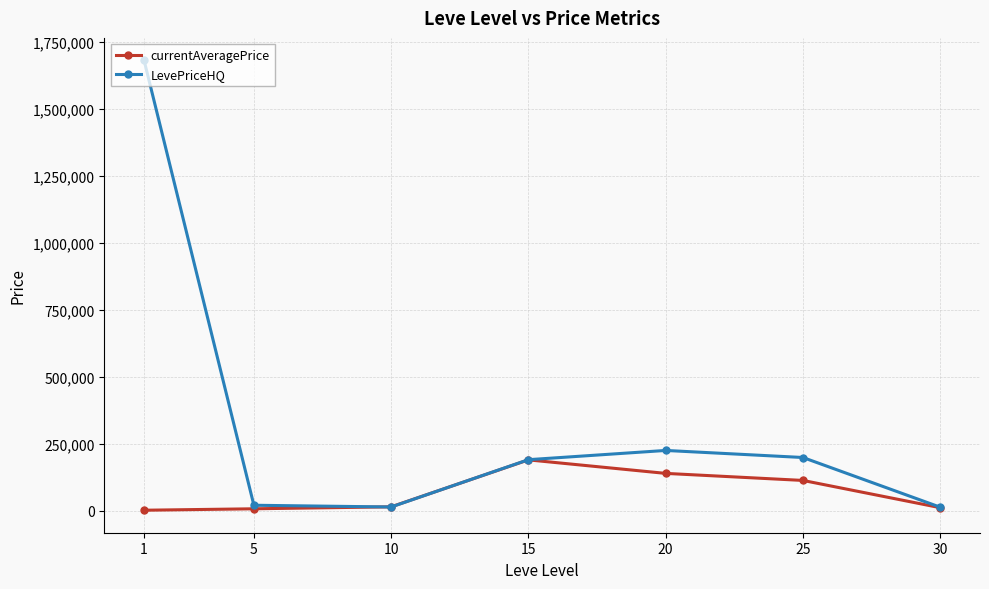

The value of currentAveragePrice at 25 is 112947.0. True or false?

True